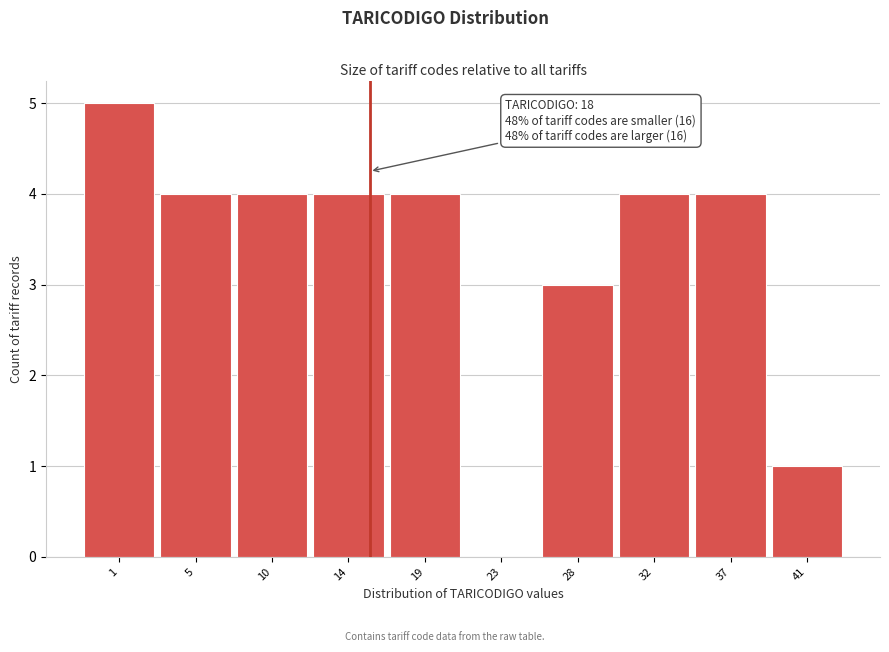

Reading left to right, extract all data points from this chart.

1=5	5=4	10=4	14=4	19=4	23=0	28=3	32=4	37=4	41=1